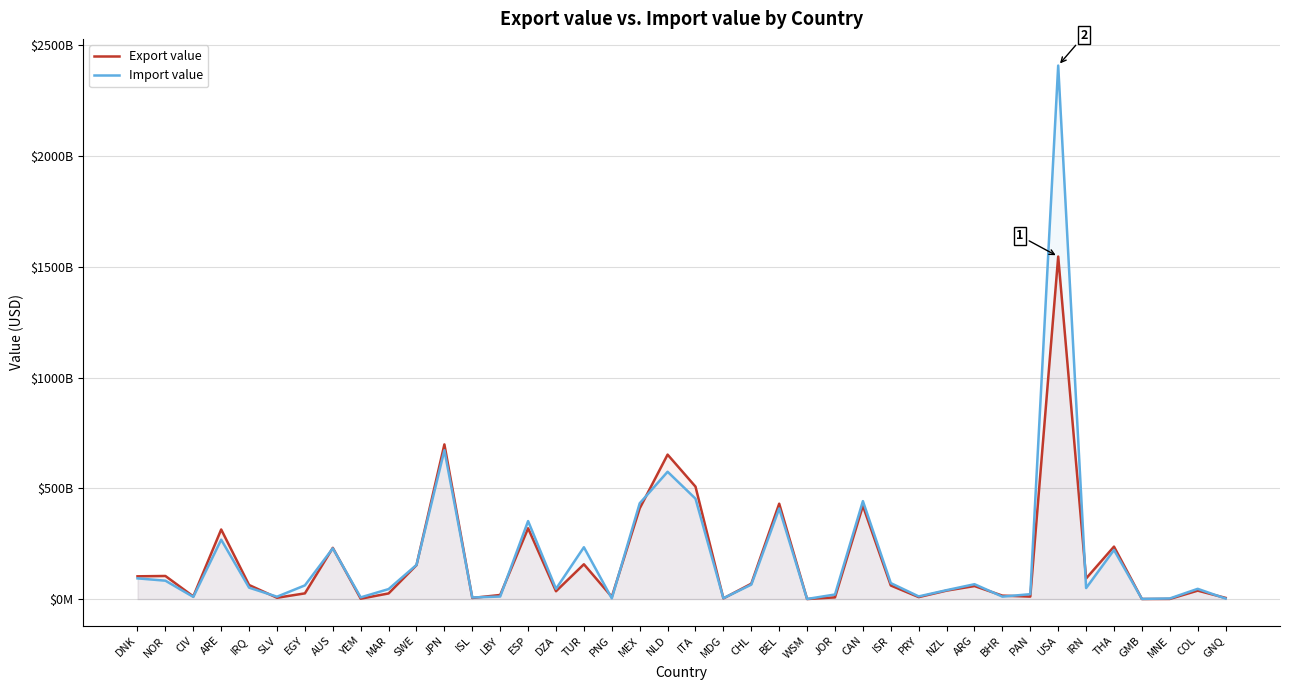

How many distinct data groups are displayed?

2